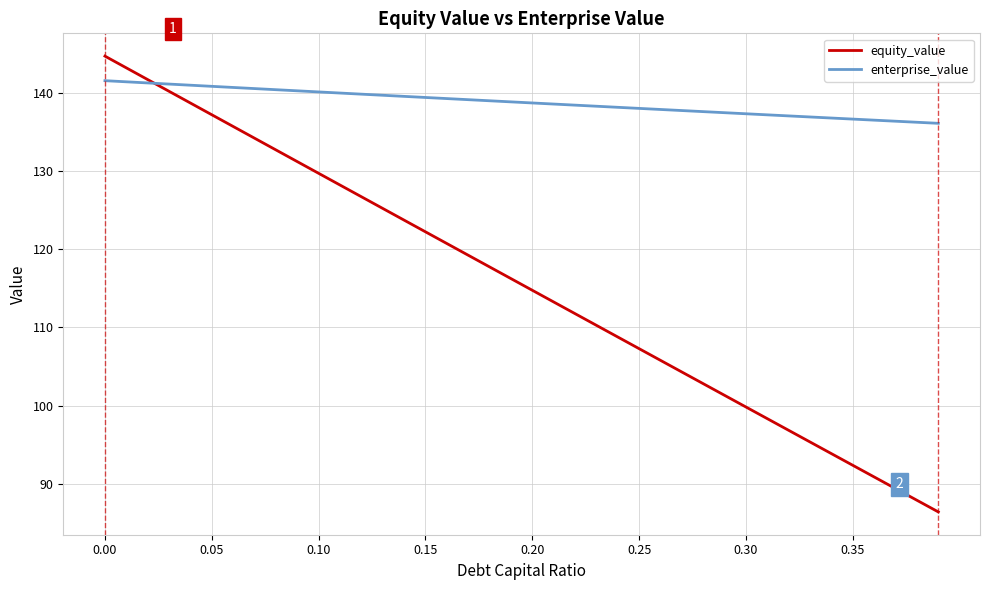

What is the maximum value for enterprise_value?

141.6